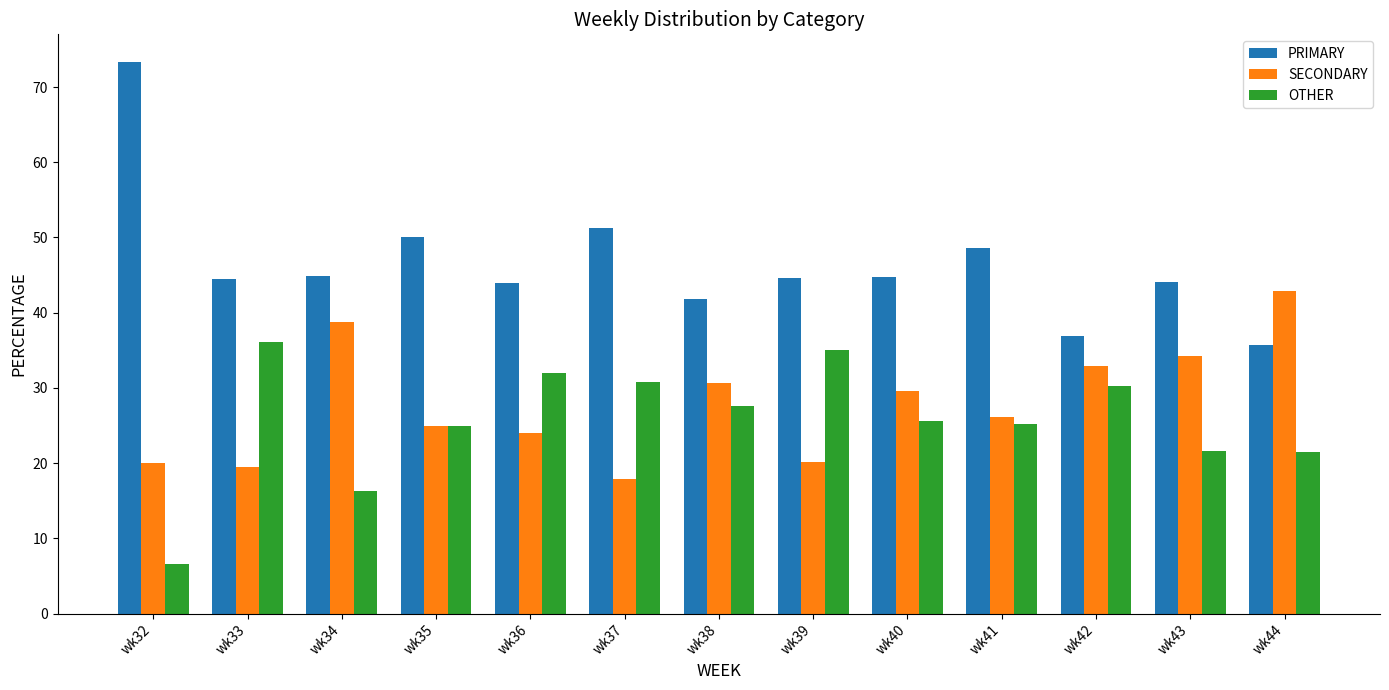

What is the sum of the PRIMARY values at wk44 and wk36?

79.7